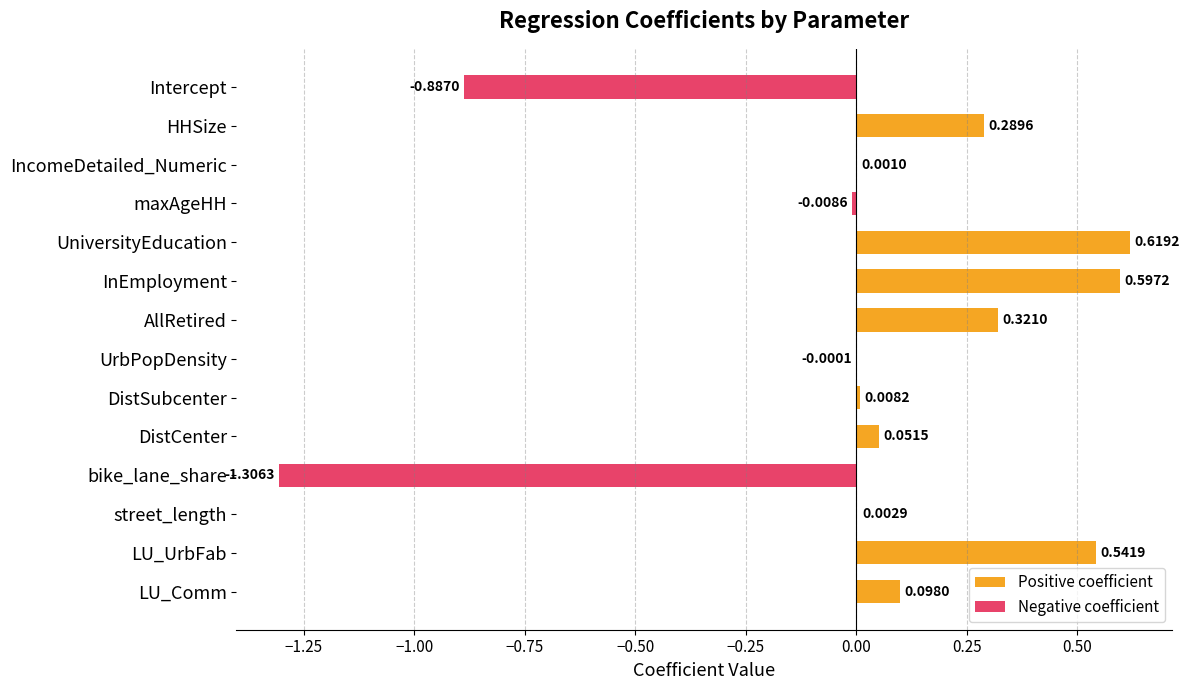

Is the value of Negative coefficient at HHSize greater than the value of Positive coefficient at HHSize?

No